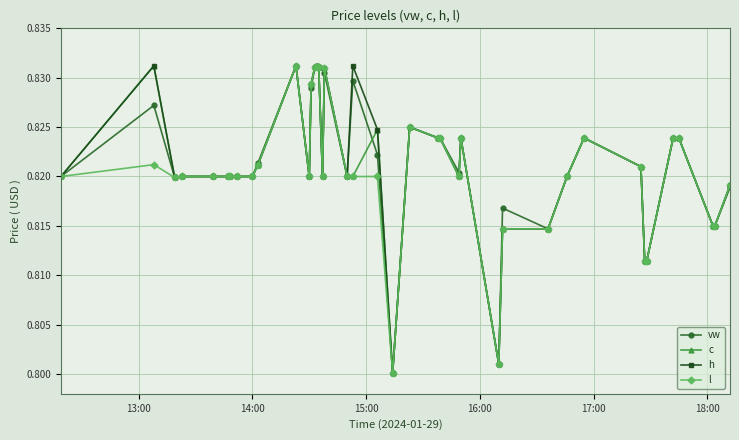

True or false: l has more than 0 points higher than both neighbors.

True